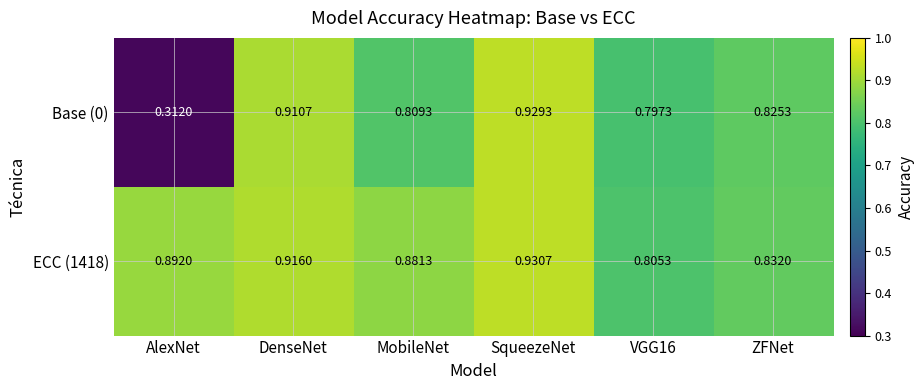

Which category has the lowest value across all series?

AlexNet